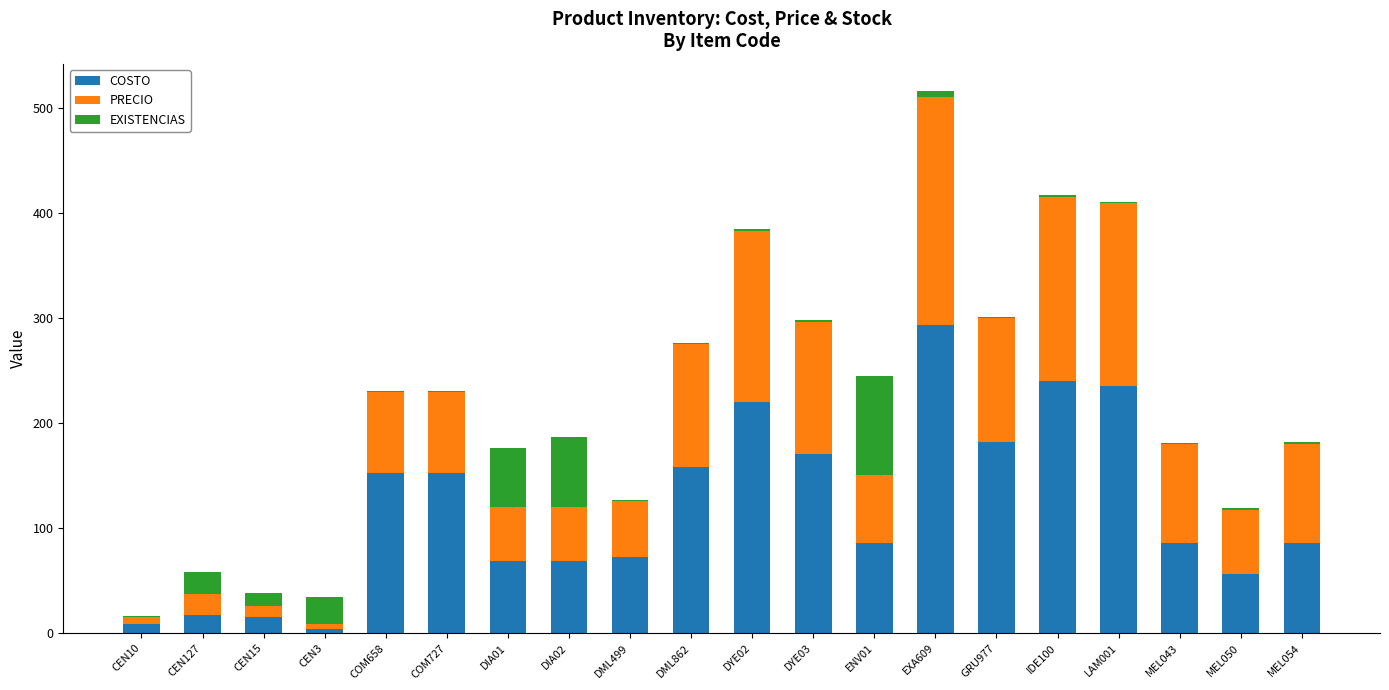

At which category is the sum across all series the highest?

EXA609